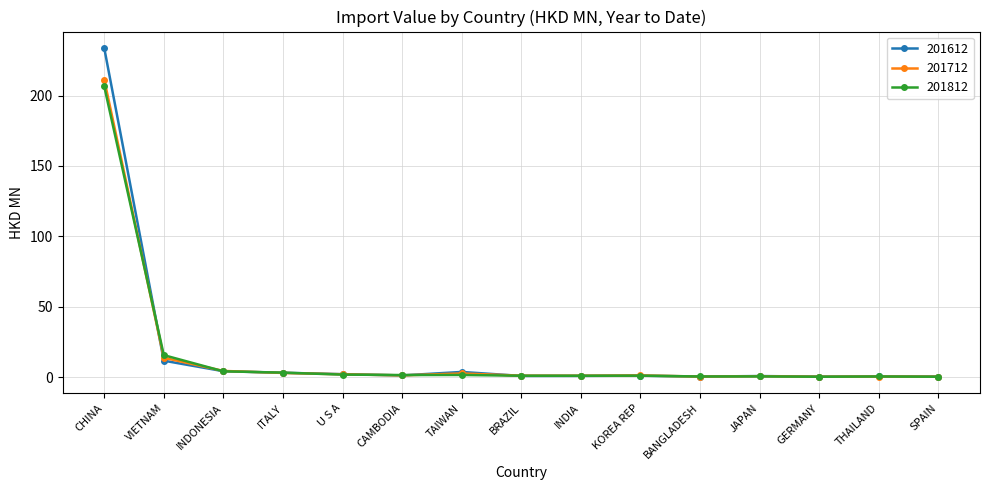

Is it true that 201812 equals 3.1 at ITALY?

True